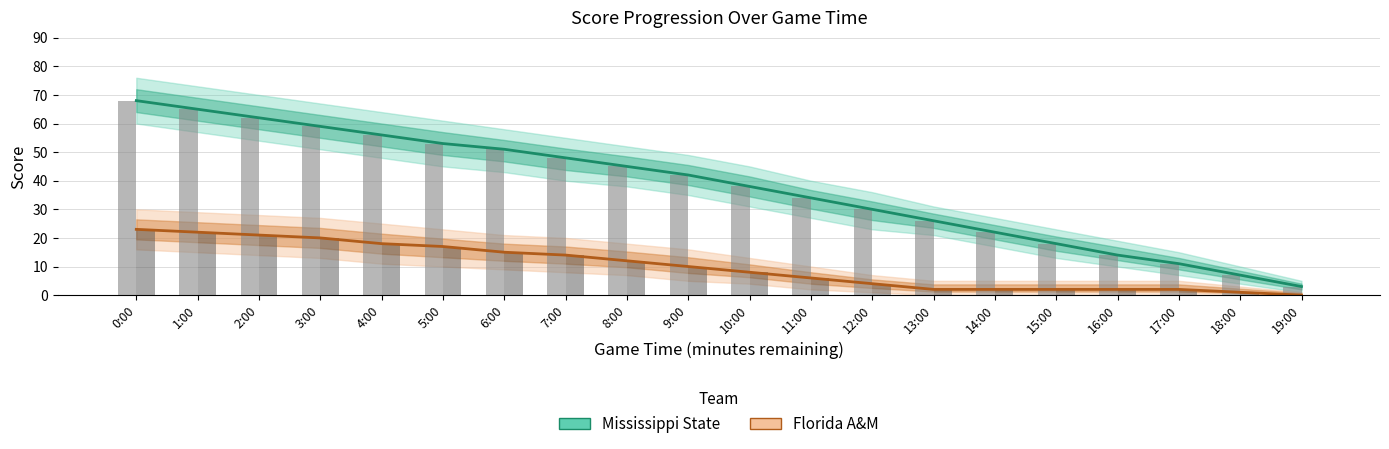

What is the difference between the highest and lowest values at 19:00?

3